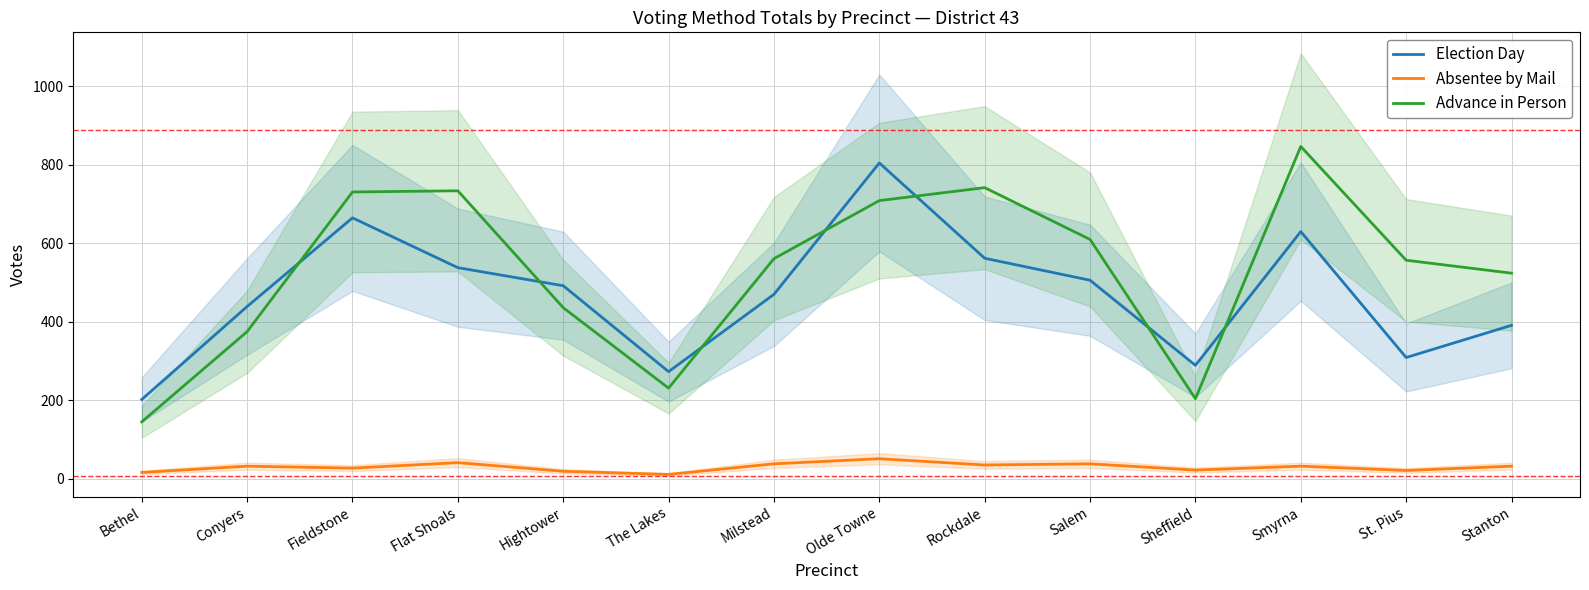

Which series has the widest spread of values?

Advance in Person